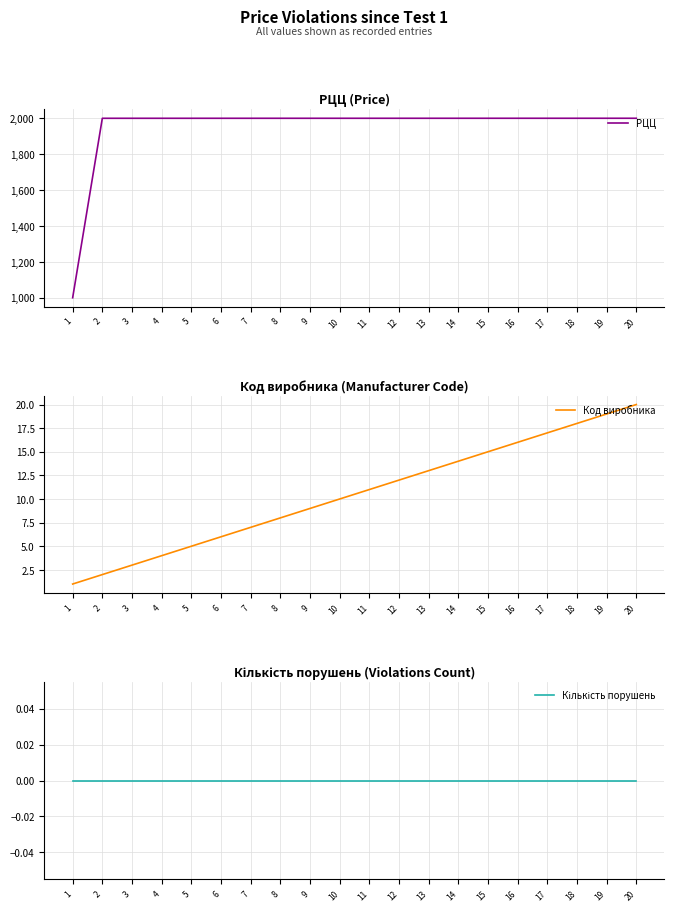

True or false: РЦЦ and Код виробника cross at least once.

False